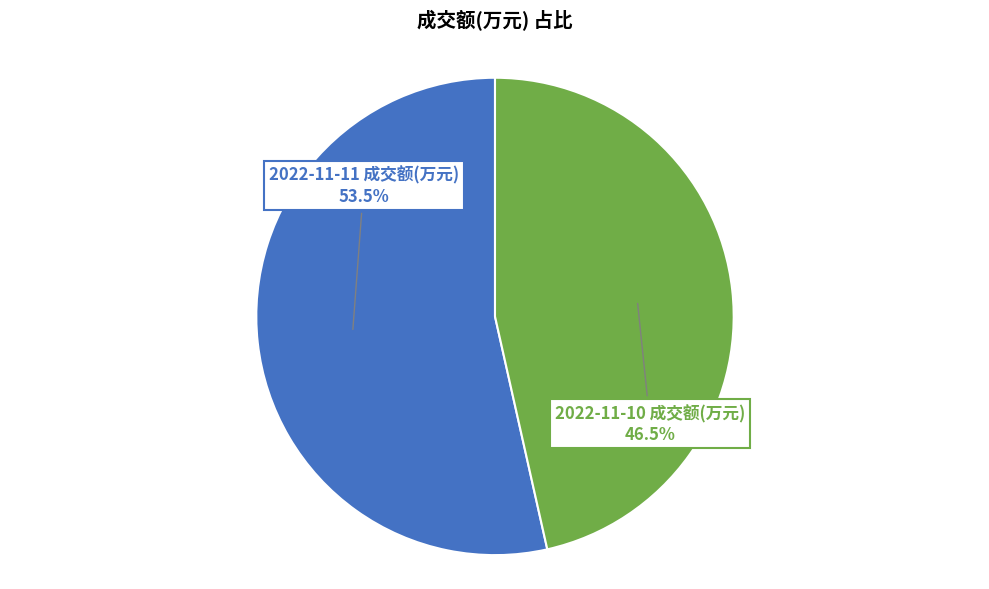

How many segments does this pie chart have?

2